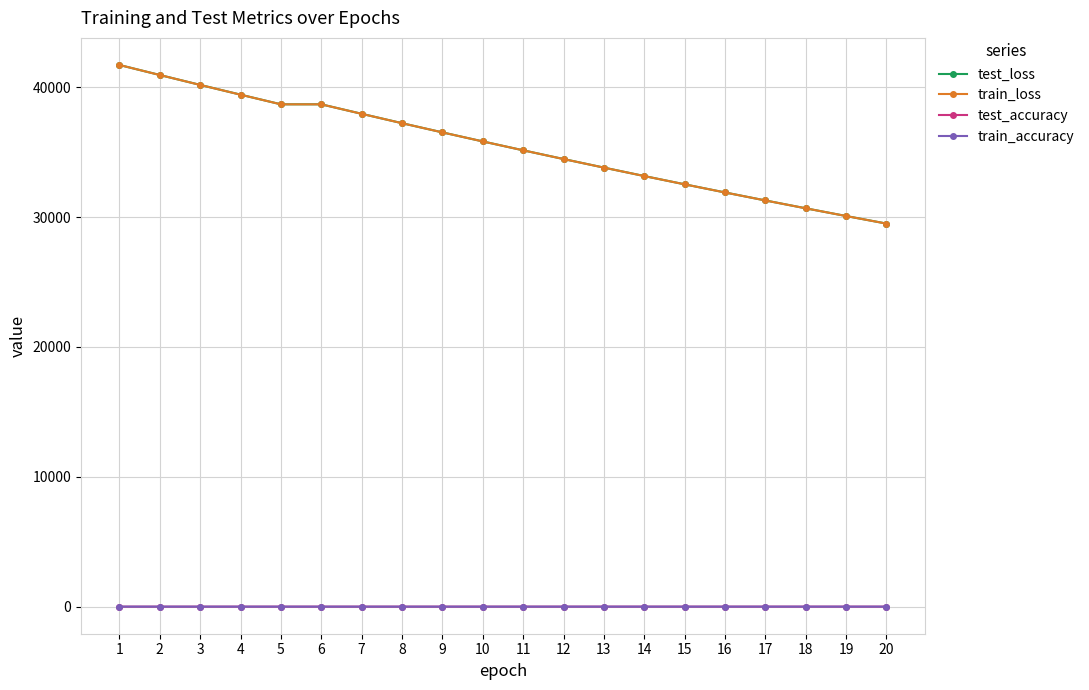

What is the value of the train_accuracy point at the 12th from the left?

0.7